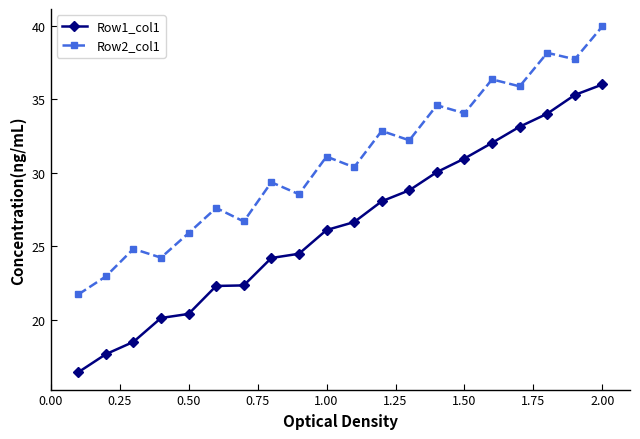

Which series has the largest total across all categories?

Row2_col1